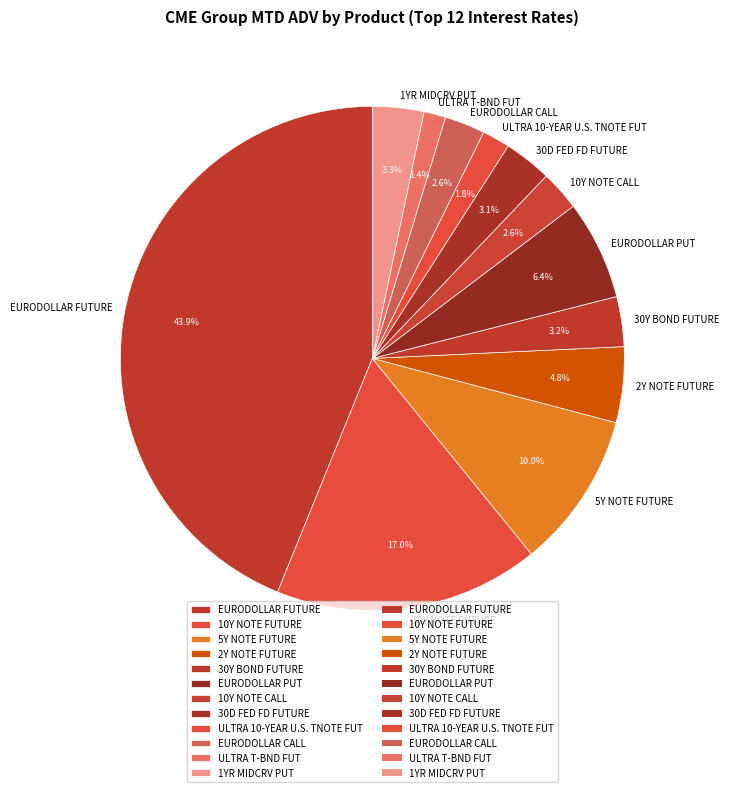

Does any single category account for the majority?

No